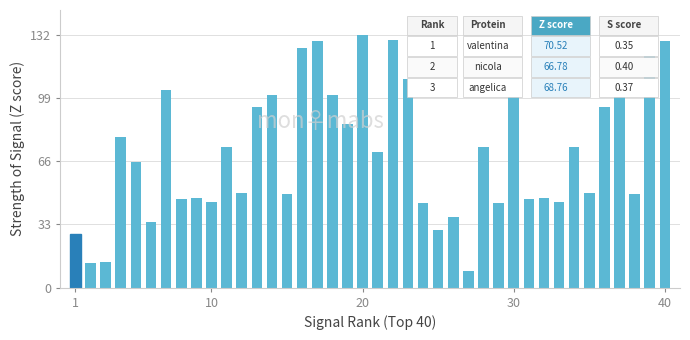

Count the number of categories in the chart.

40